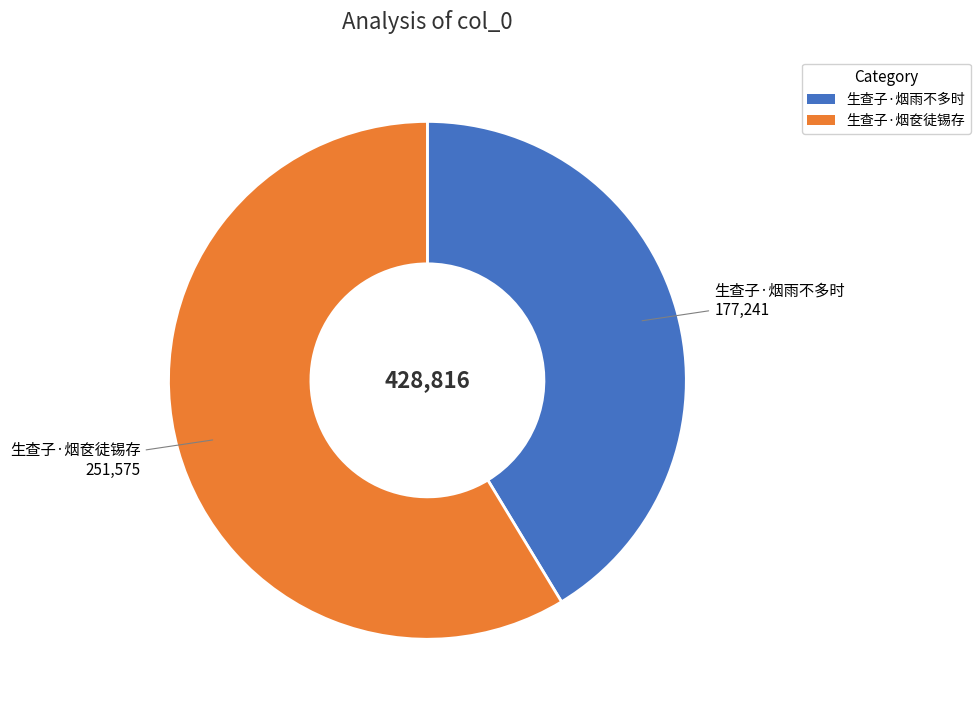

Approximately how many times larger is the value at 生查子·烟奁徒锡存 compared to 生查子·烟雨不多时?

1.4